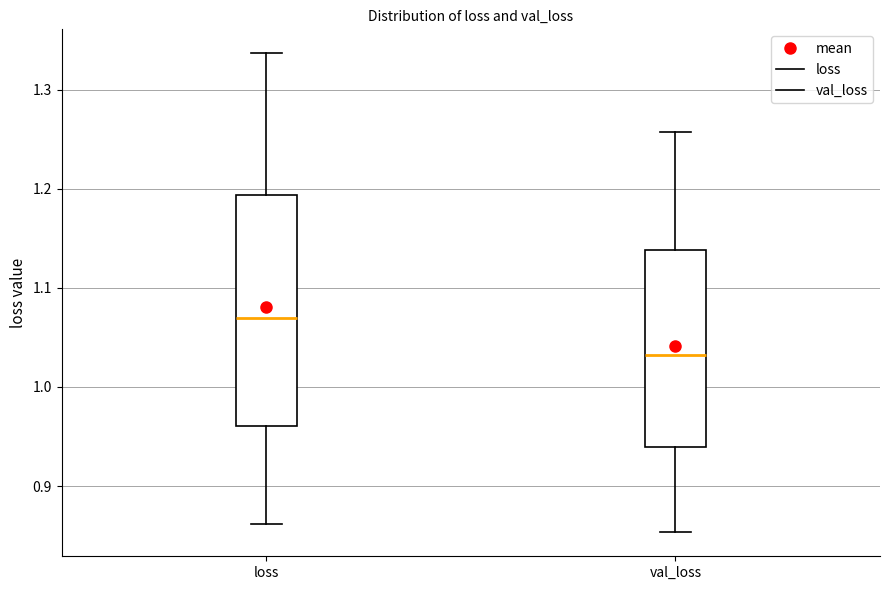

Which box is the tallest, from its lower edge to its upper edge?

loss